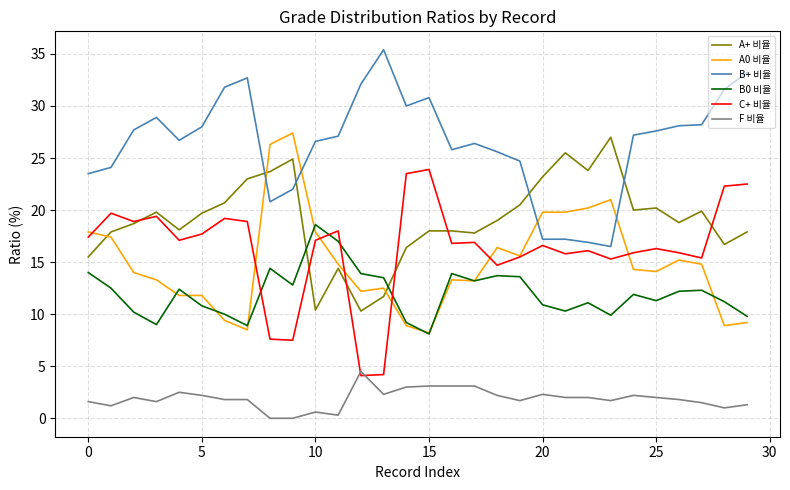

True or false: A+ 비율 and F 비율 intersect in this chart.

False